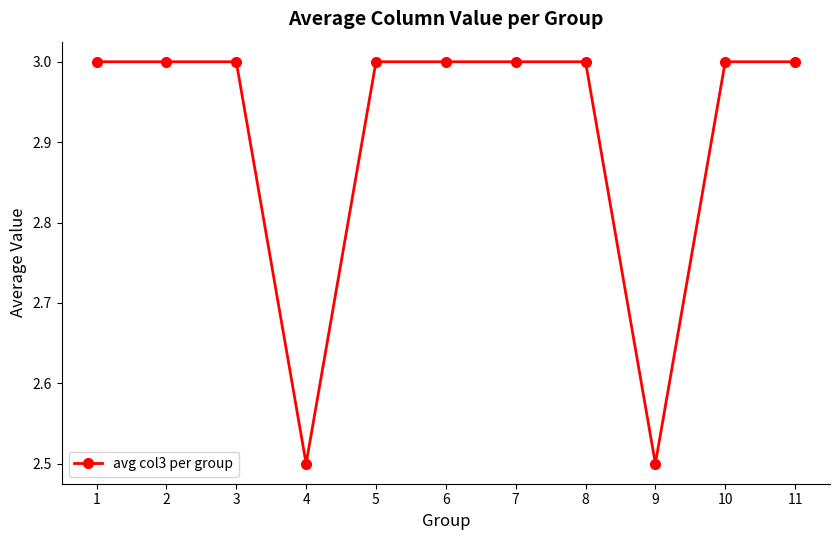

The value at 11 is 1.9. True or false?

False